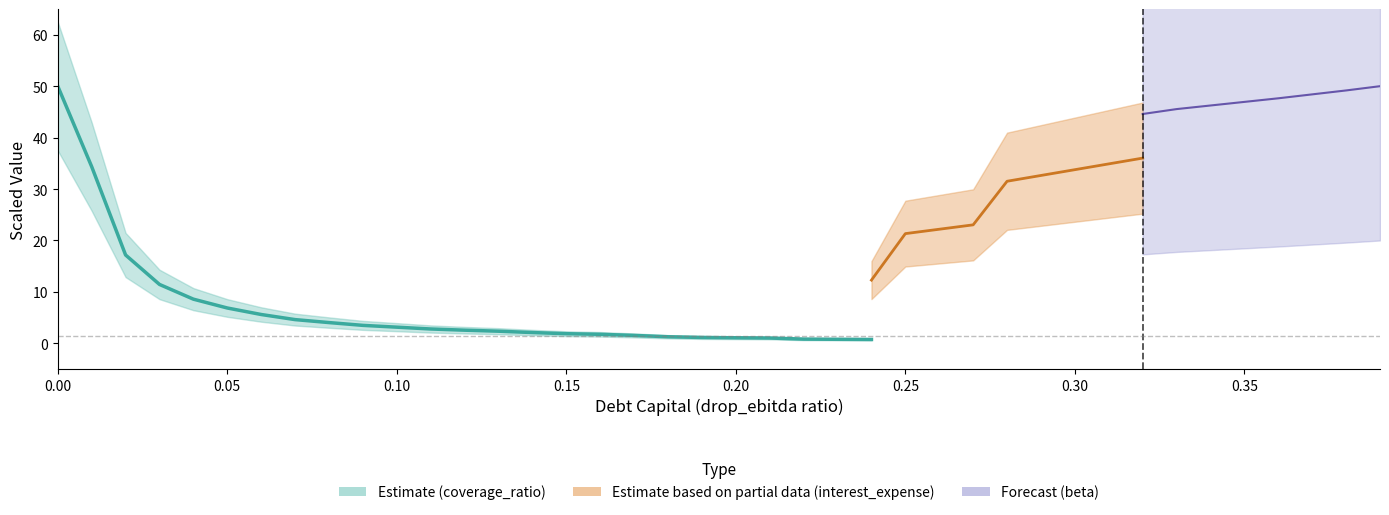

True or false: the data has more than 1 interior local peaks.

False